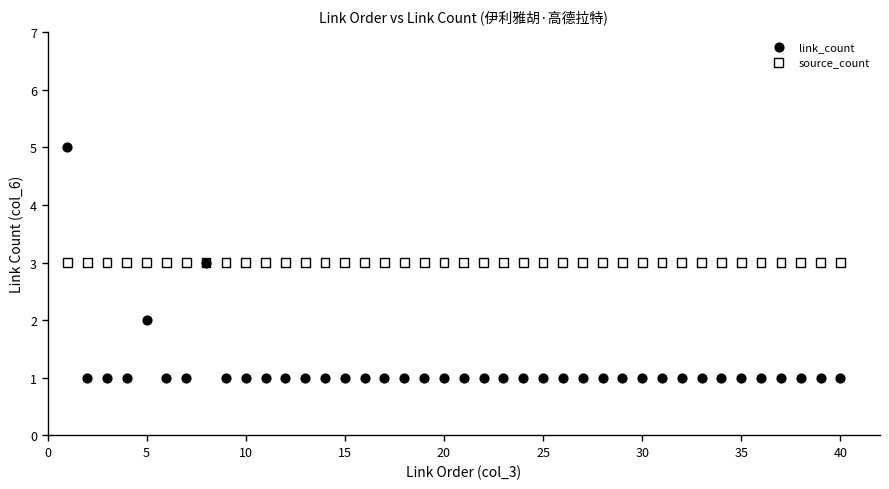

Which series reaches the maximum Y coordinate?

link_count